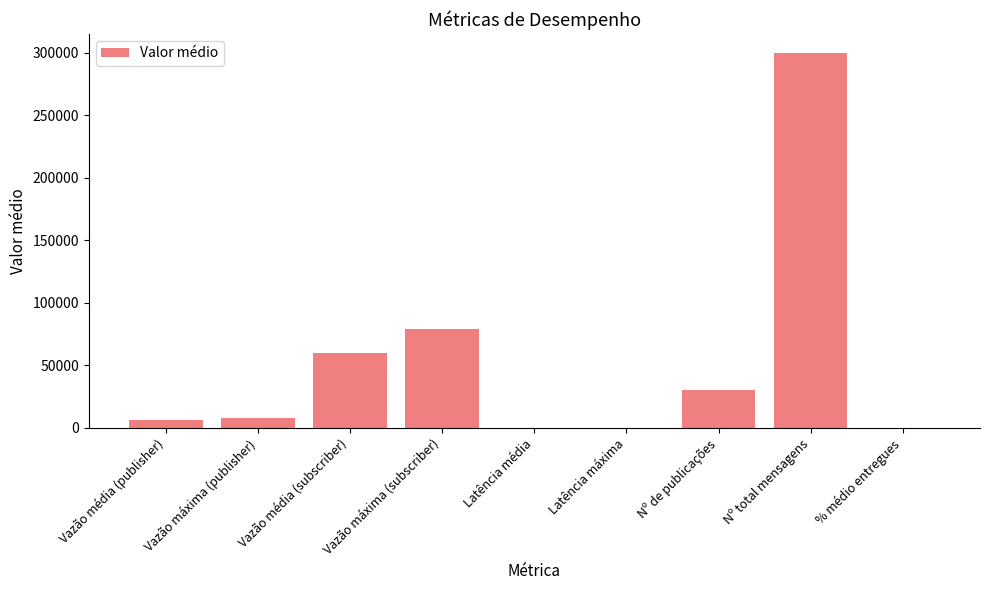

How many distinct data groups are displayed?

1